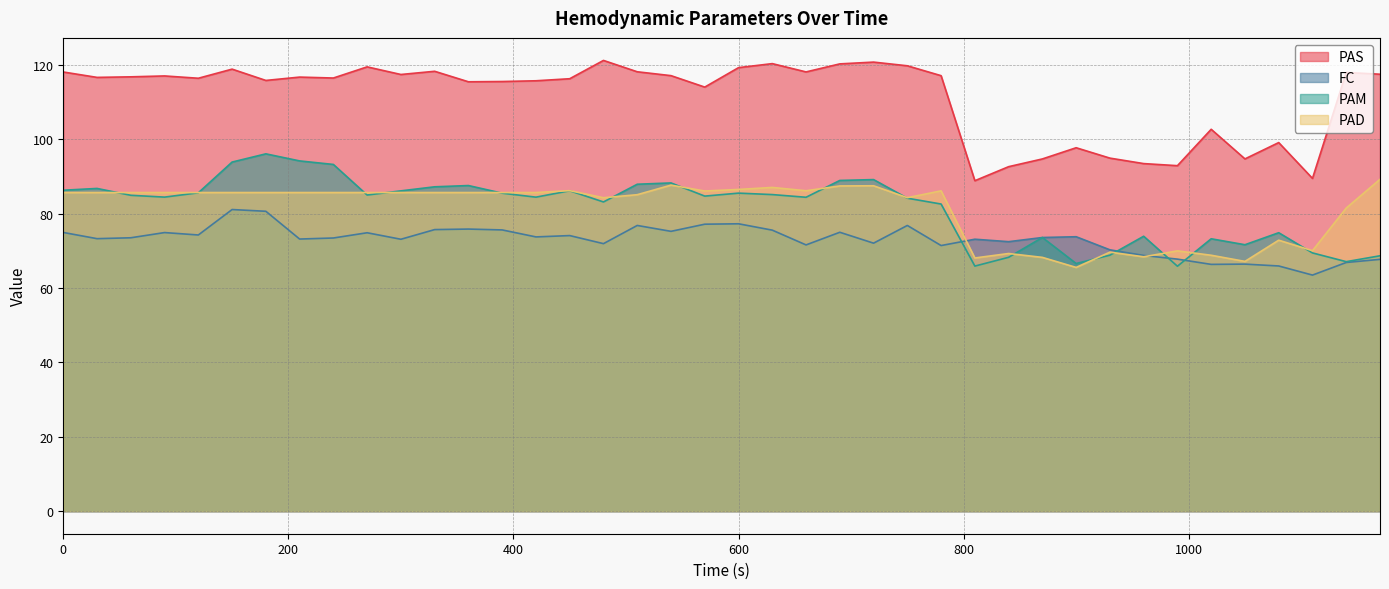

How many values in the PAS series are below 116?

16